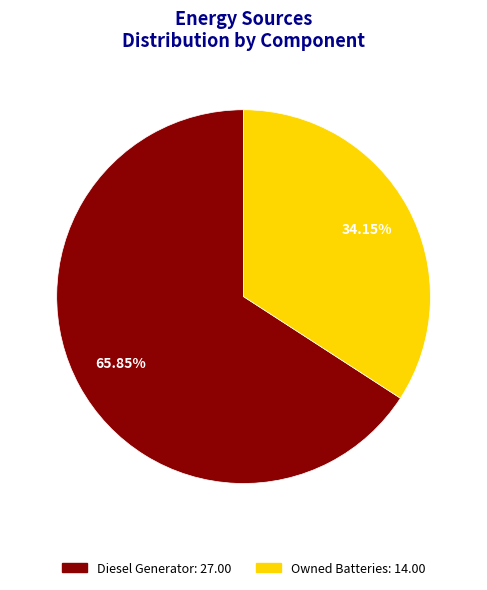

How many segments does this pie chart have?

2